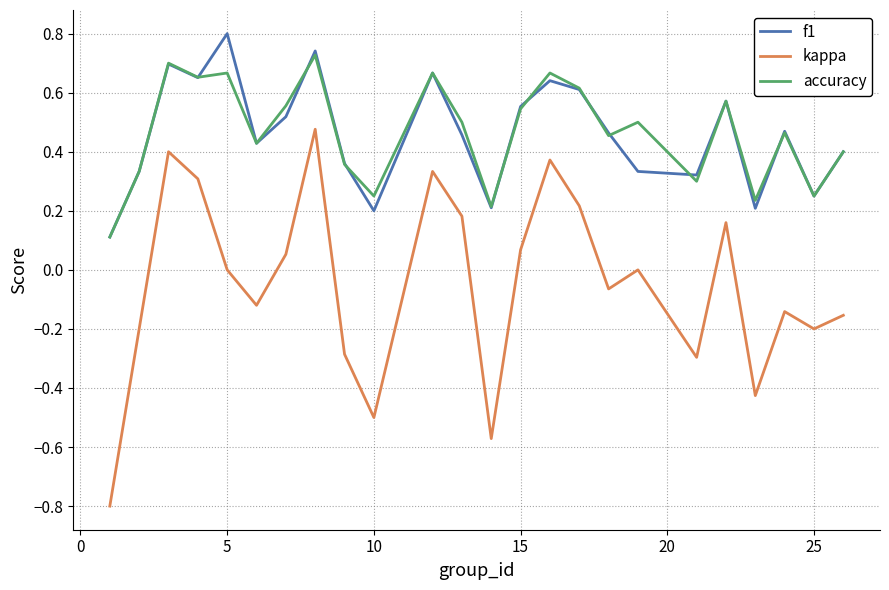

List the series in order of their peak value, lowest first.

kappa, accuracy, f1